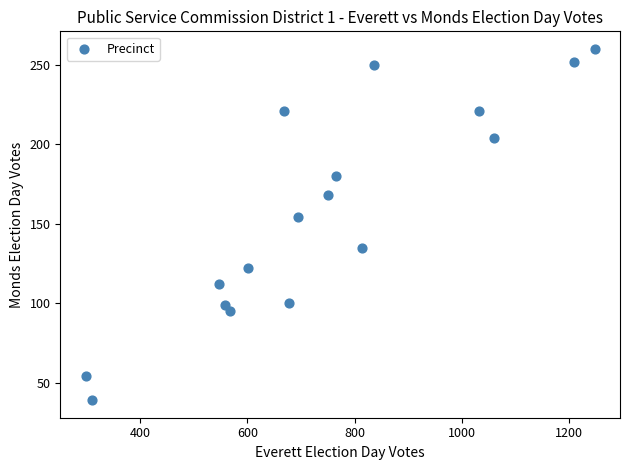

What is the range of X values (max minus min)?

948